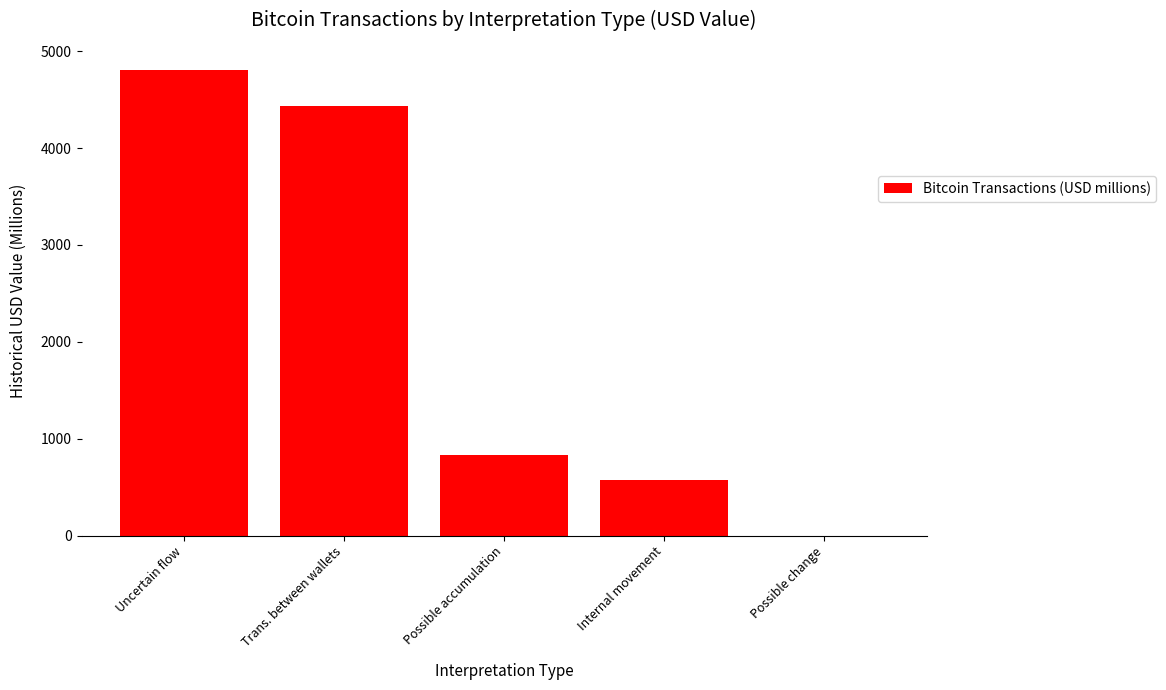

The chart shows a value of 213.6 at Possible accumulation. True or false?

False